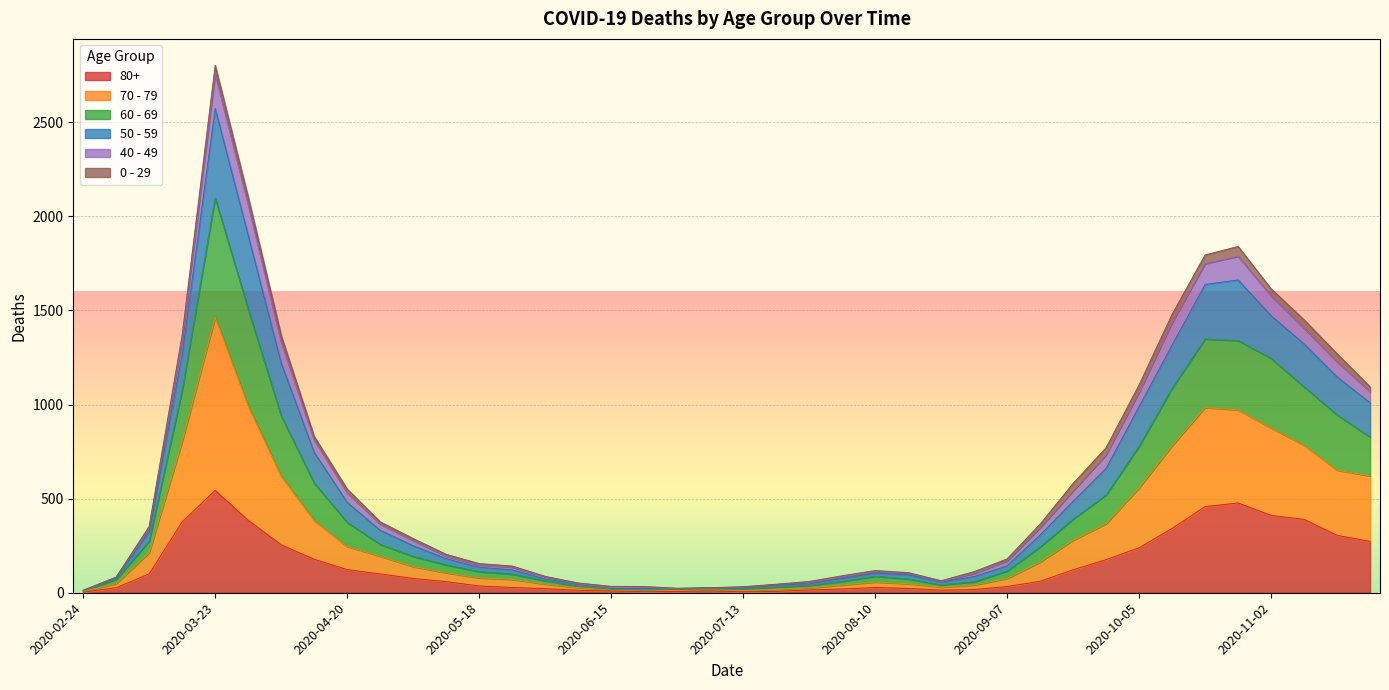

What is the label of the 8th point from the right?

2020-10-05